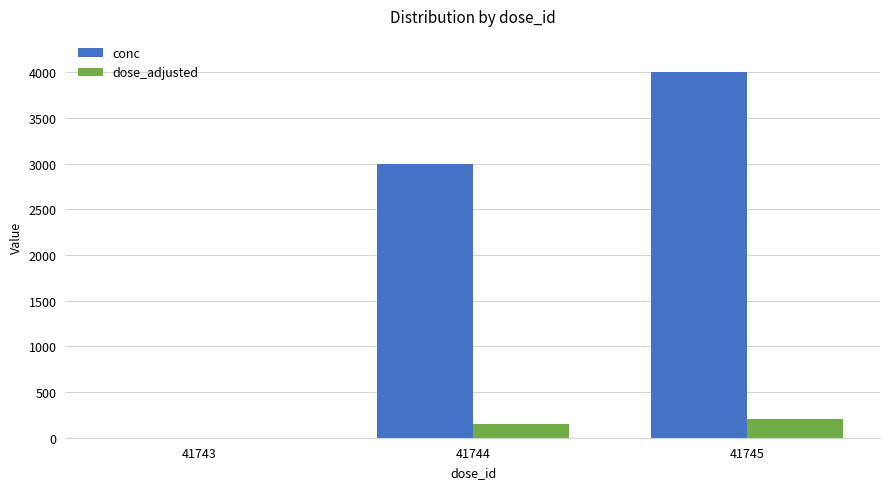

True or false: dose_adjusted has a value of 0 at 41743.

True